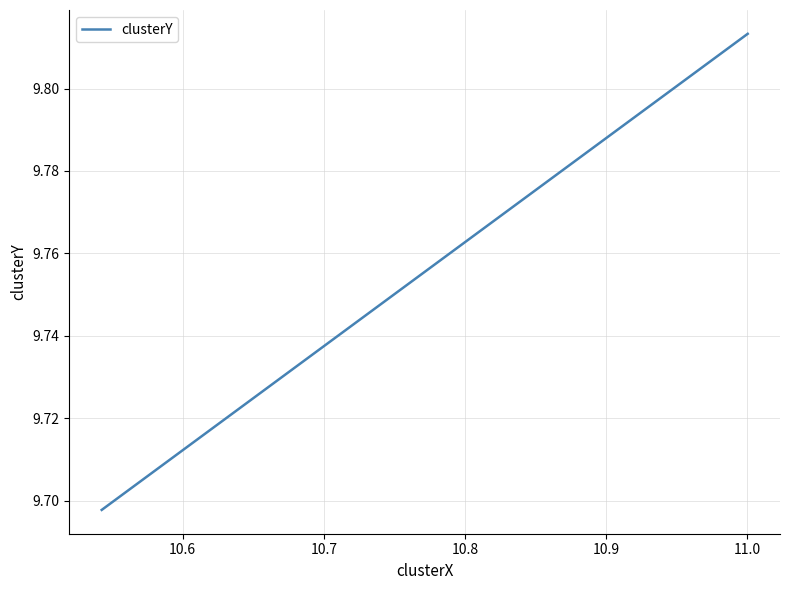

True or false: the data shows 4.8 at 10.7.

False